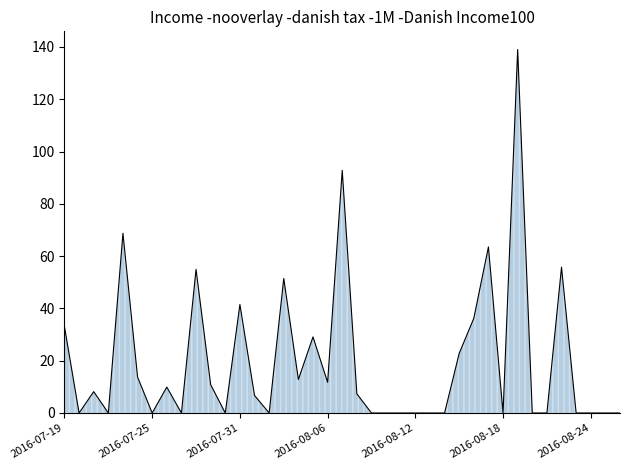

What is the maximum value shown in the chart?

139.0